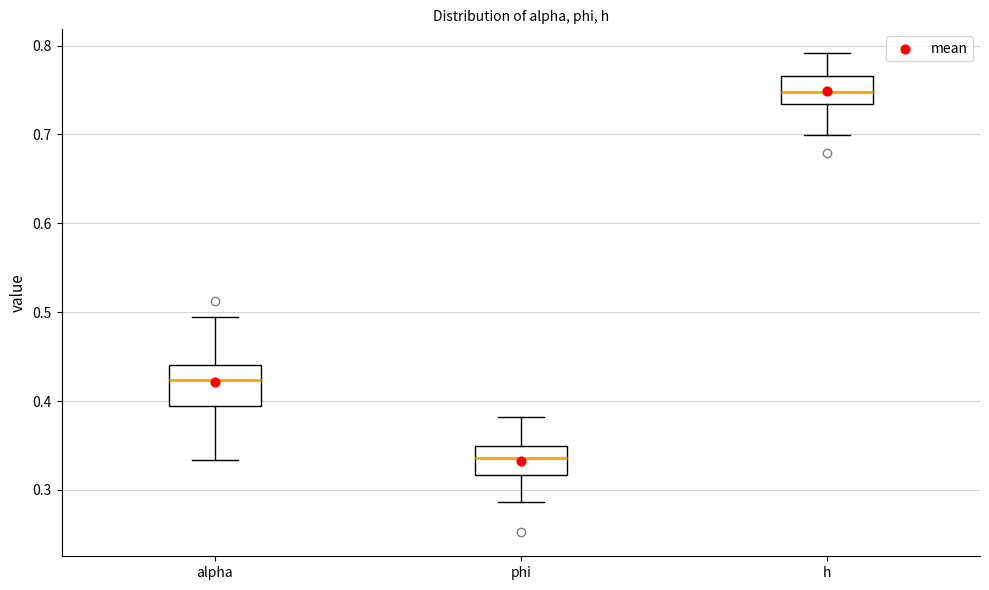

Where does the median line of the box for alpha sit on the y-axis? The values are not printed on the chart, so give them approximately, as read against the axis.

0.42